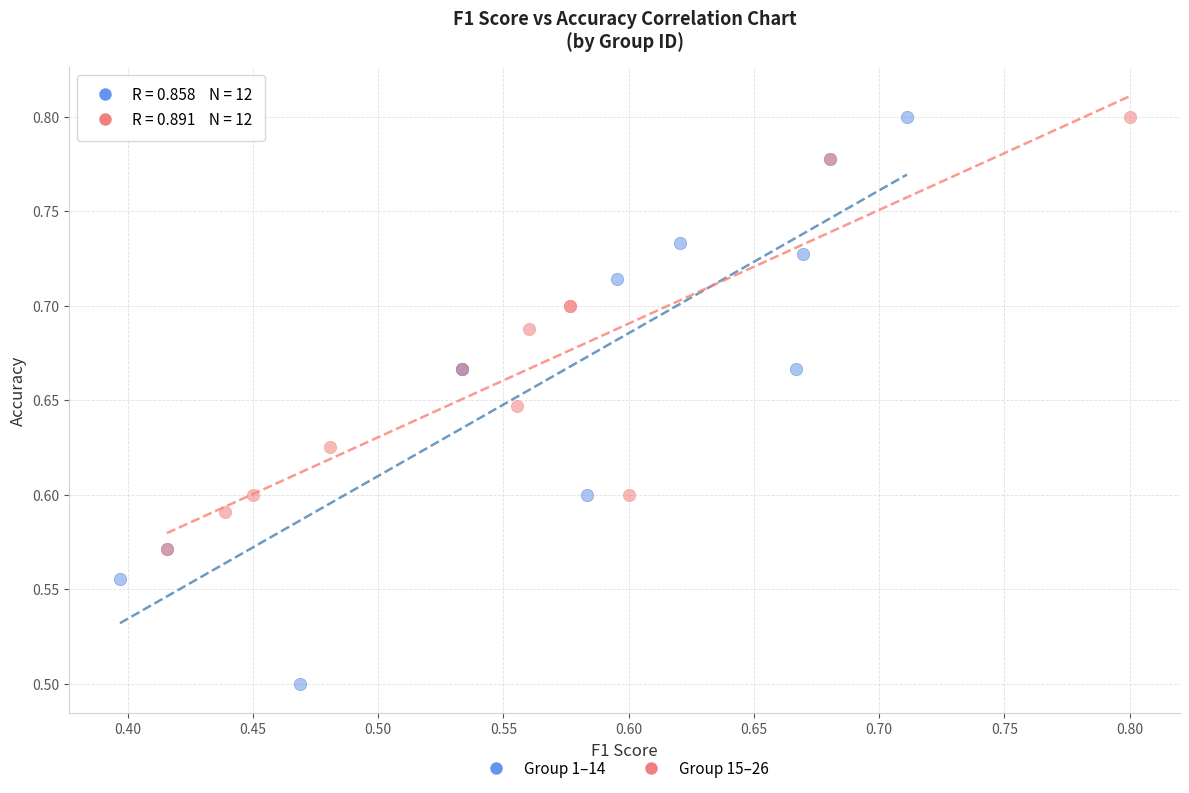

What are all the series names shown in the legend?

Group 1–14, Group 15–26